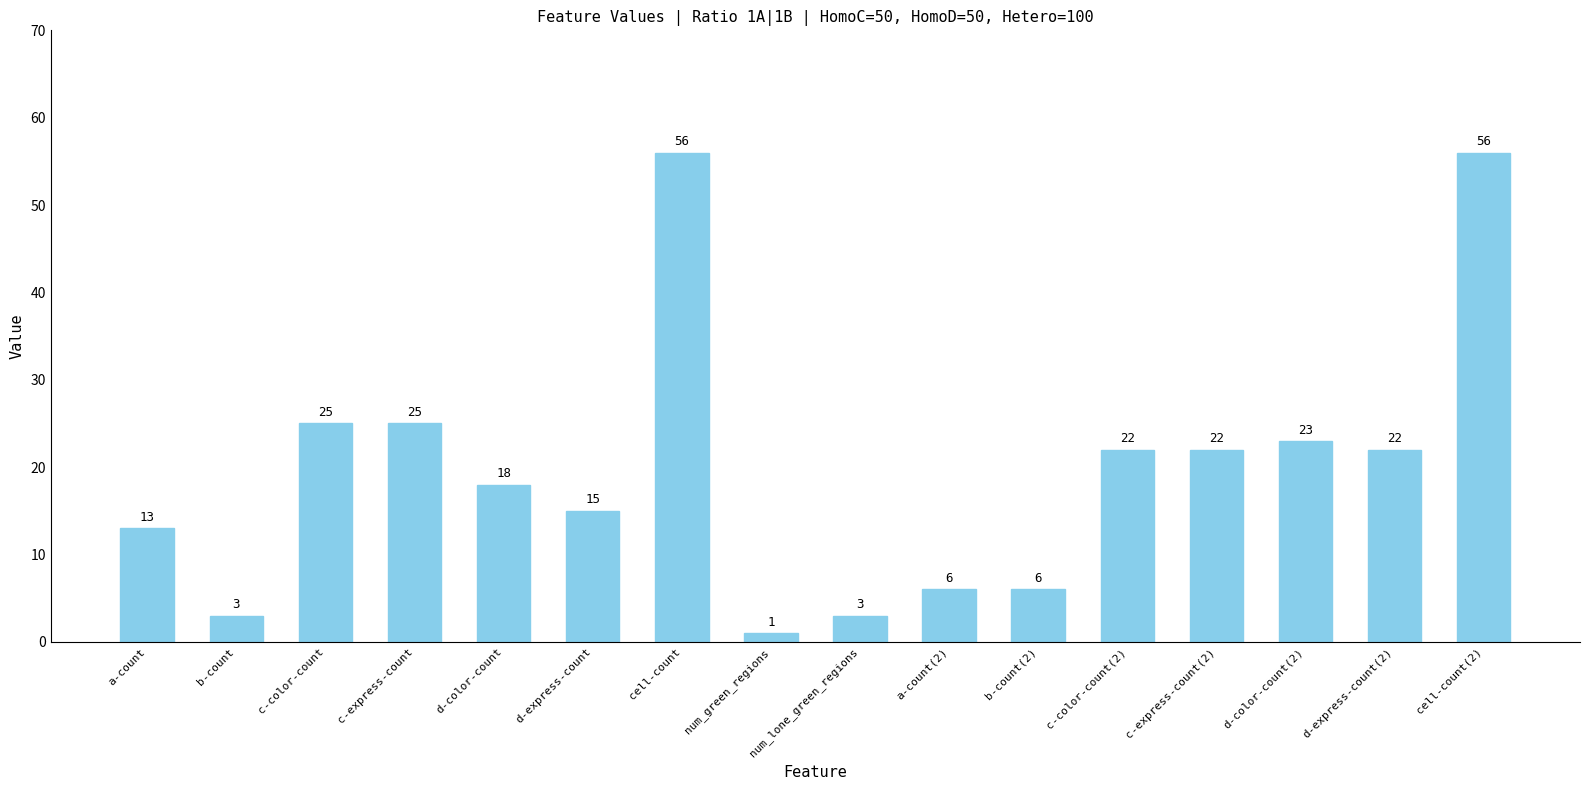

What is the maximum value shown in the chart?

56